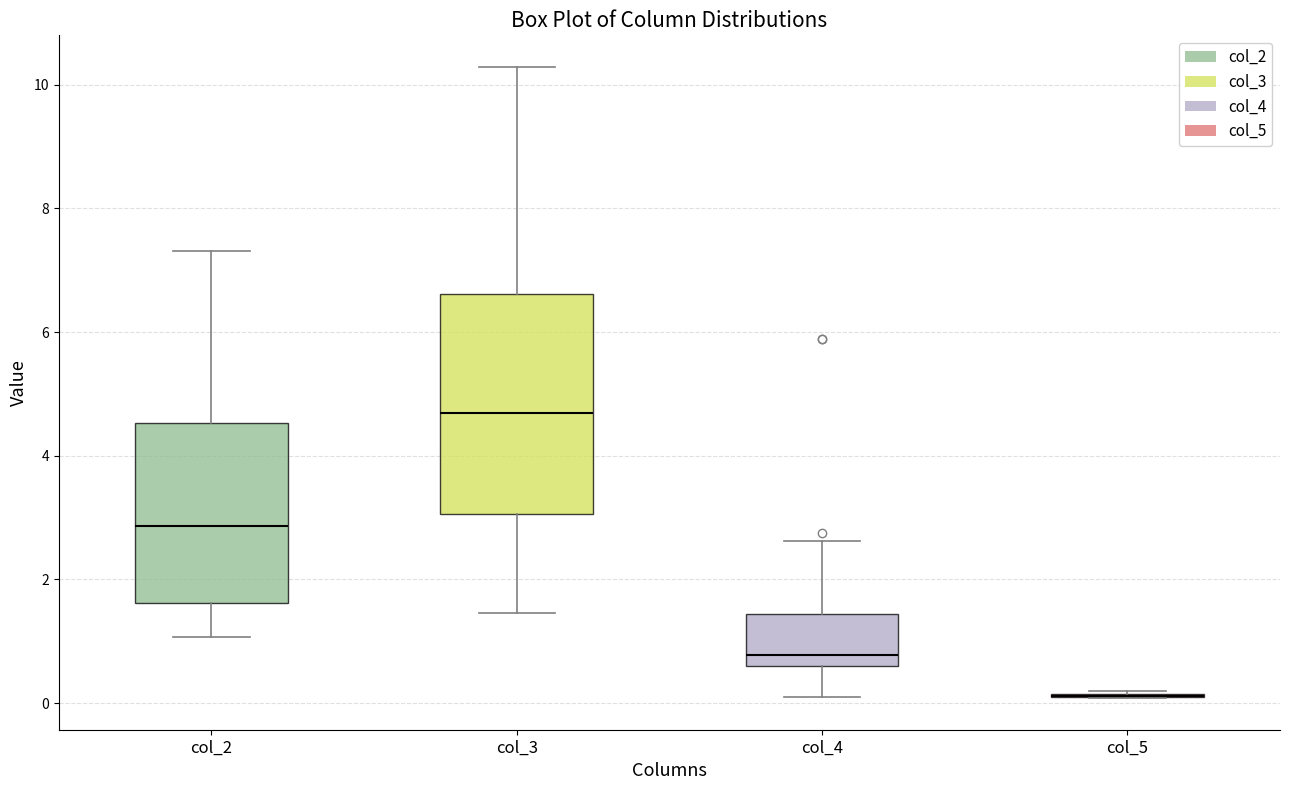

Comparing the boxes themselves (not the whiskers), which one is the tallest?

col_3